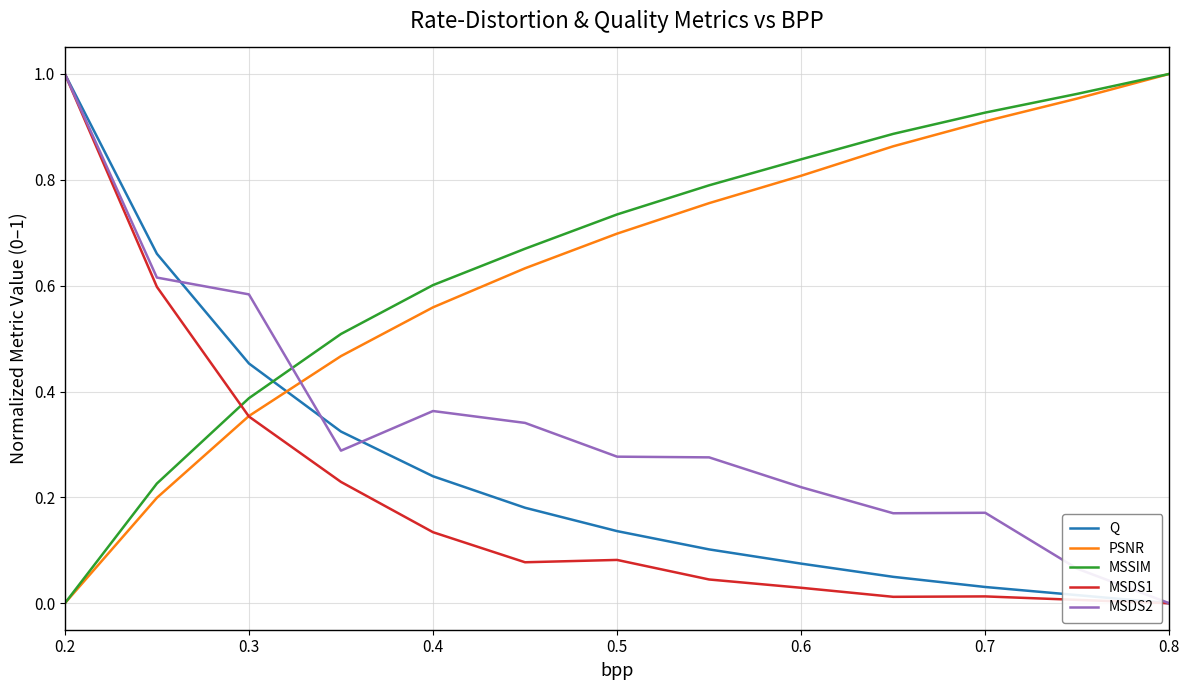

How many intersections are there between PSNR and MSDS2?

1